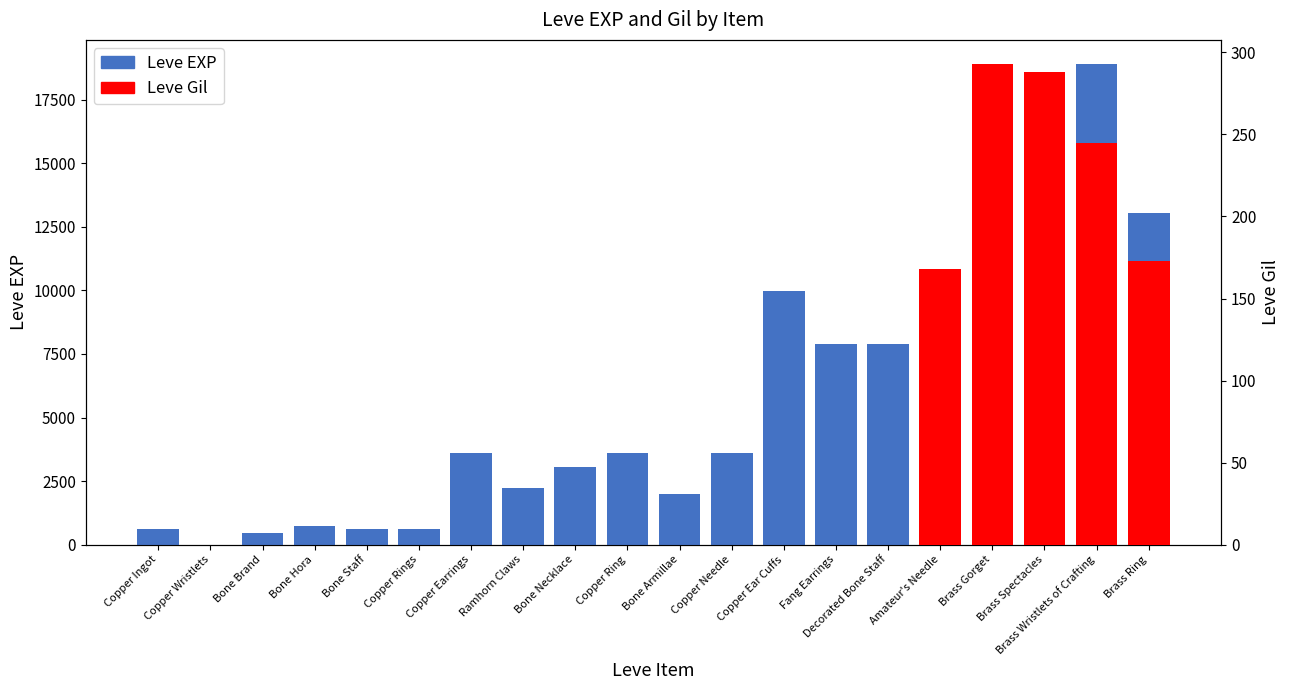

Reading left to right, extract all data points from this chart.

630	1	450	720	630	630	3600	2230	3040	3600	1980	3600	9990	7880	7880	2230	9990	6880	18910	13040